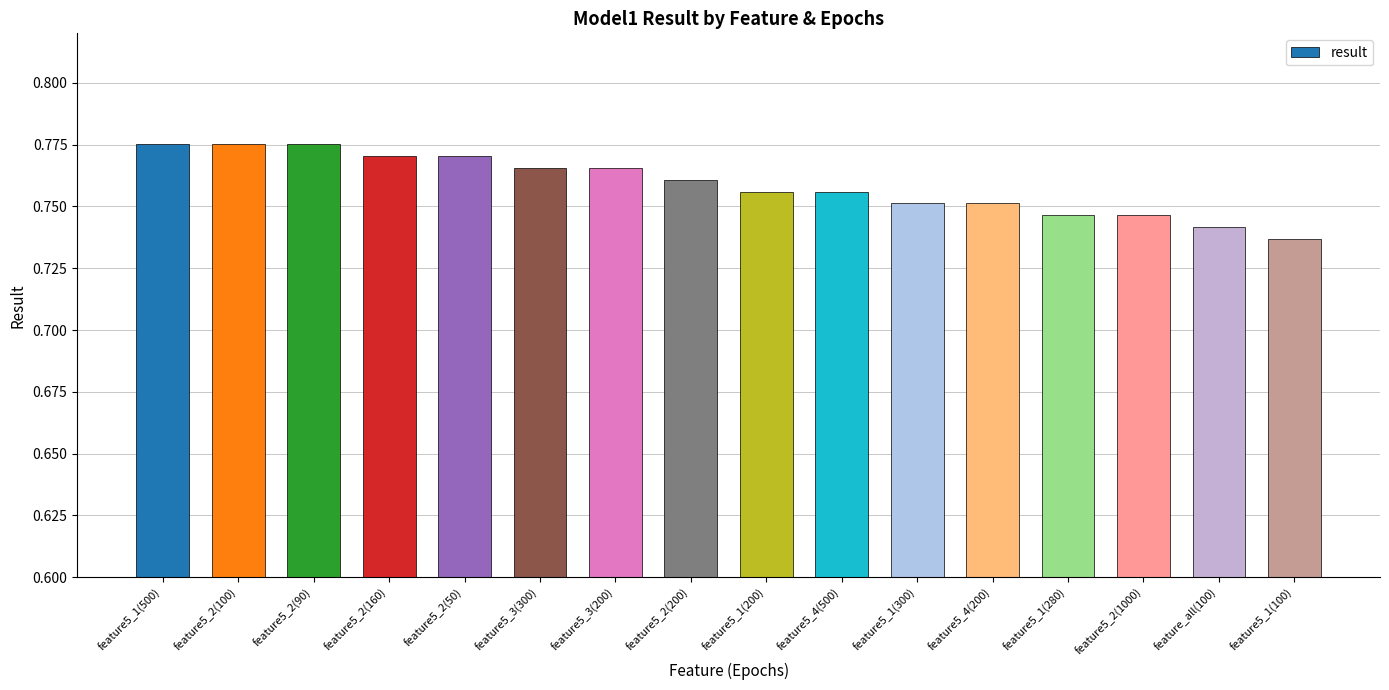

At which category does the chart reach its minimum across all series?

feature5_1(100)